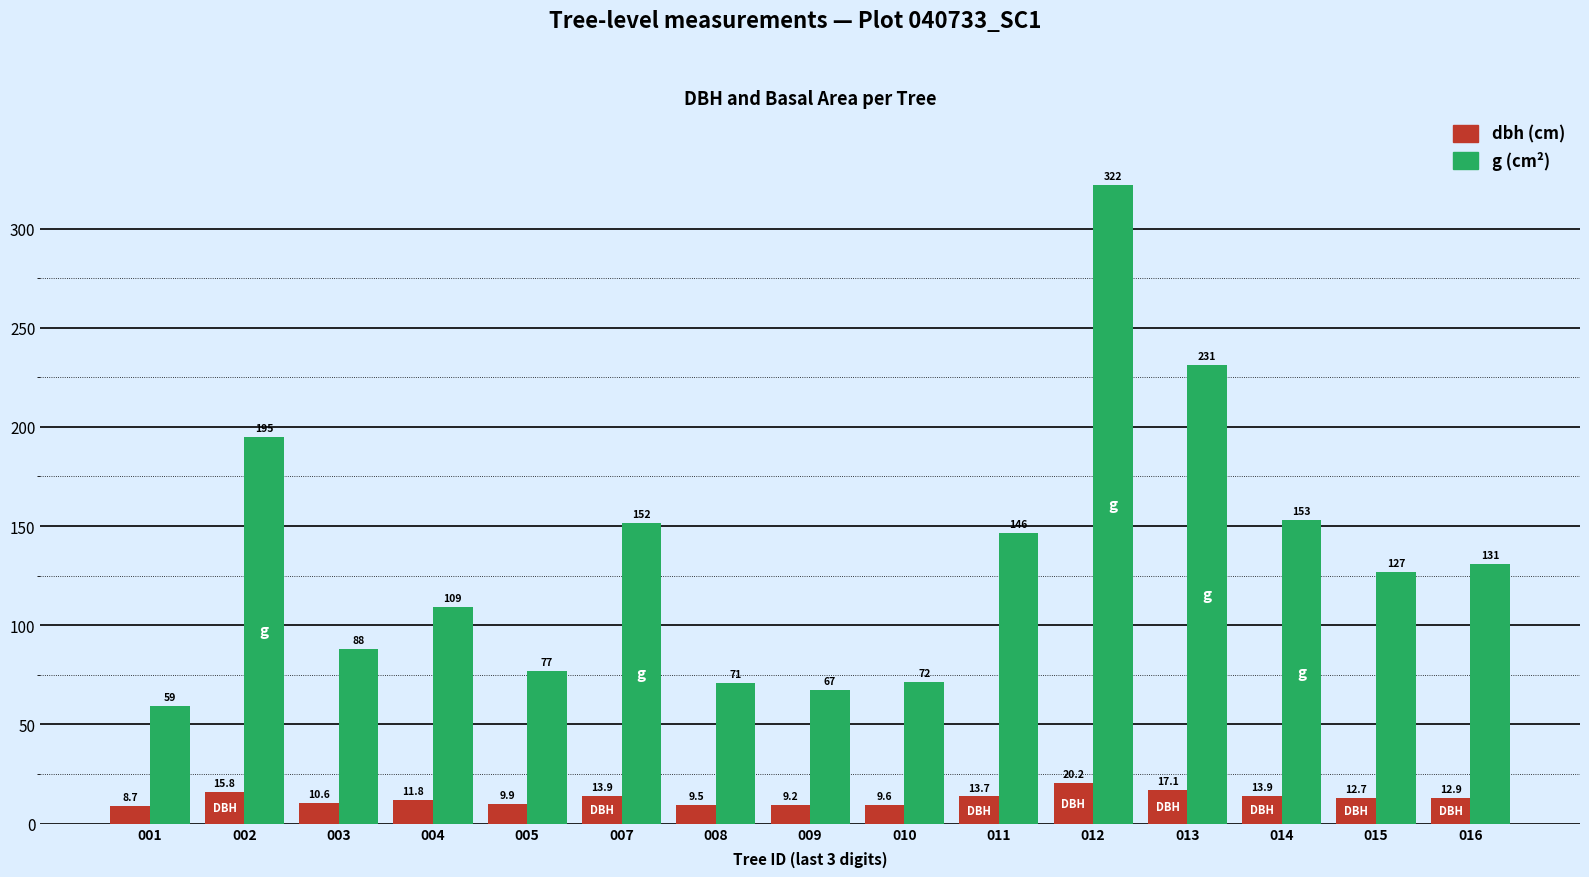

At which category is the sum across all series the highest?

012